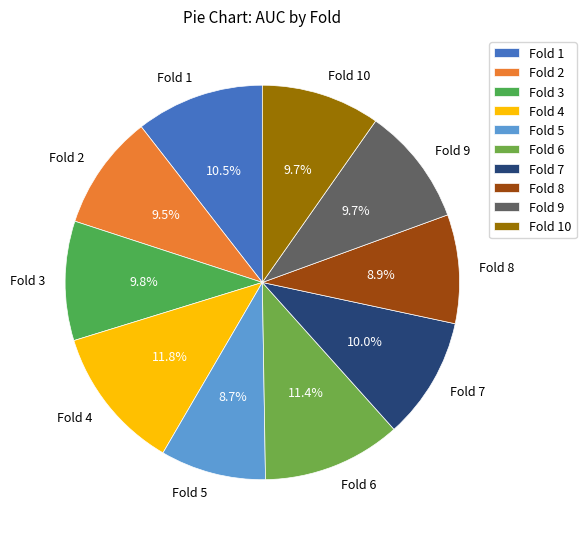

Does any single category account for the majority?

No